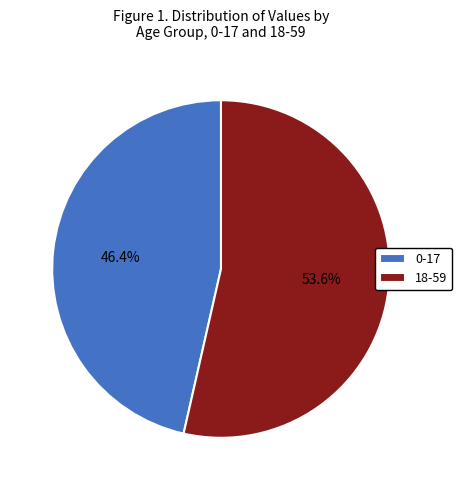

To the nearest percent, what is the average slice percentage?

50%